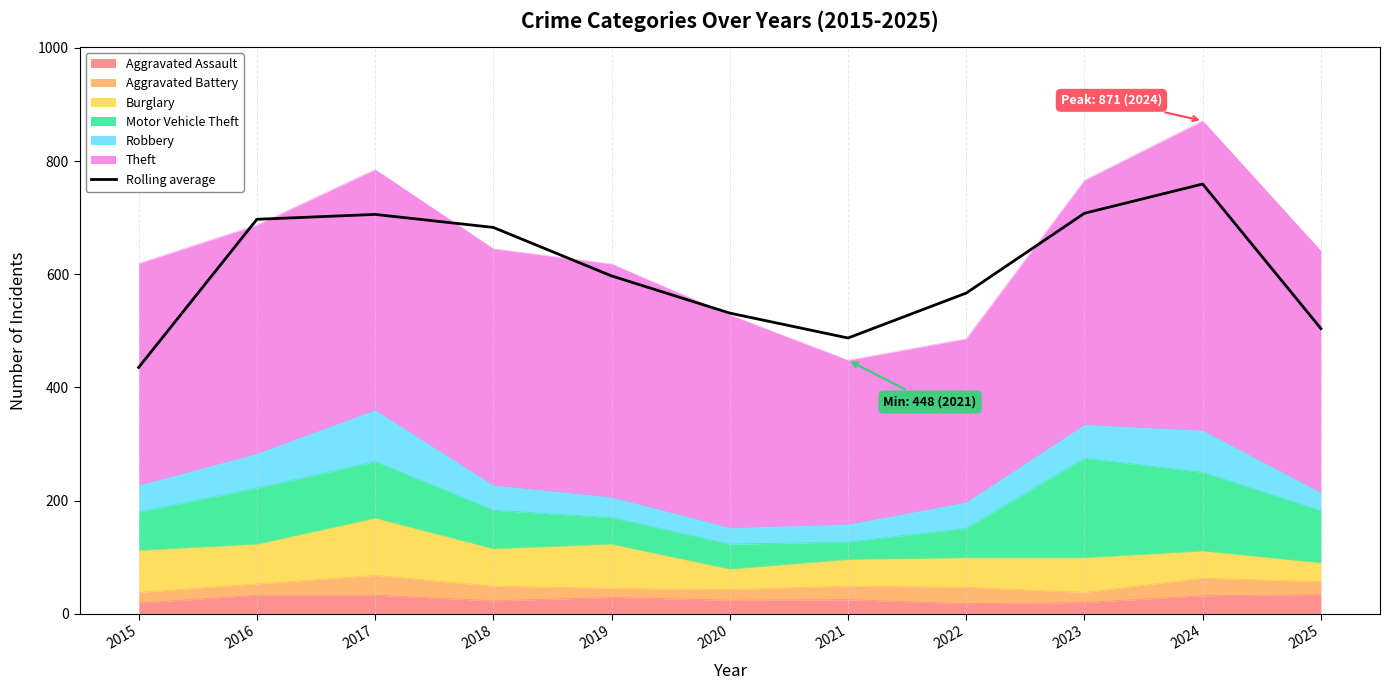

Reading left to right, transcribe all the data shown in this chart.

435.3	697.0	705.7	682.7	597.0	531.3	487.3	566.7	707.7	759.3	504.0